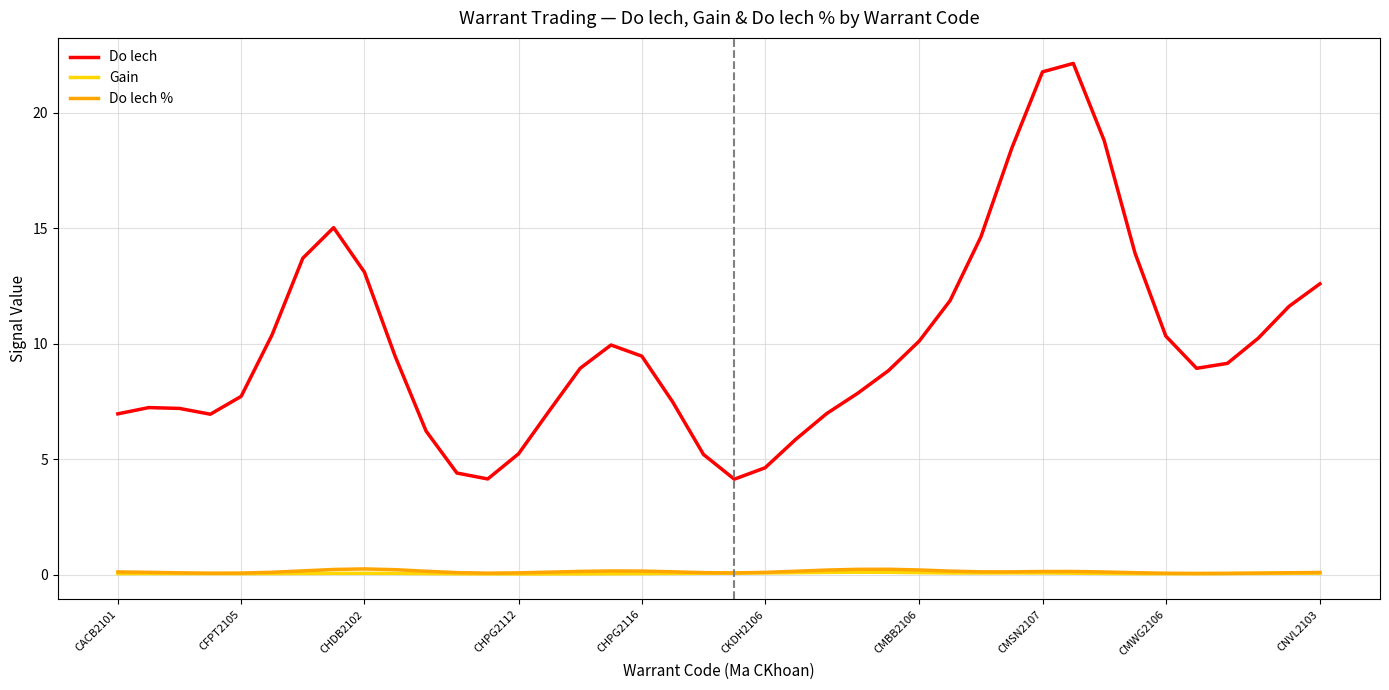

Which series has the largest total across all categories?

Do lech